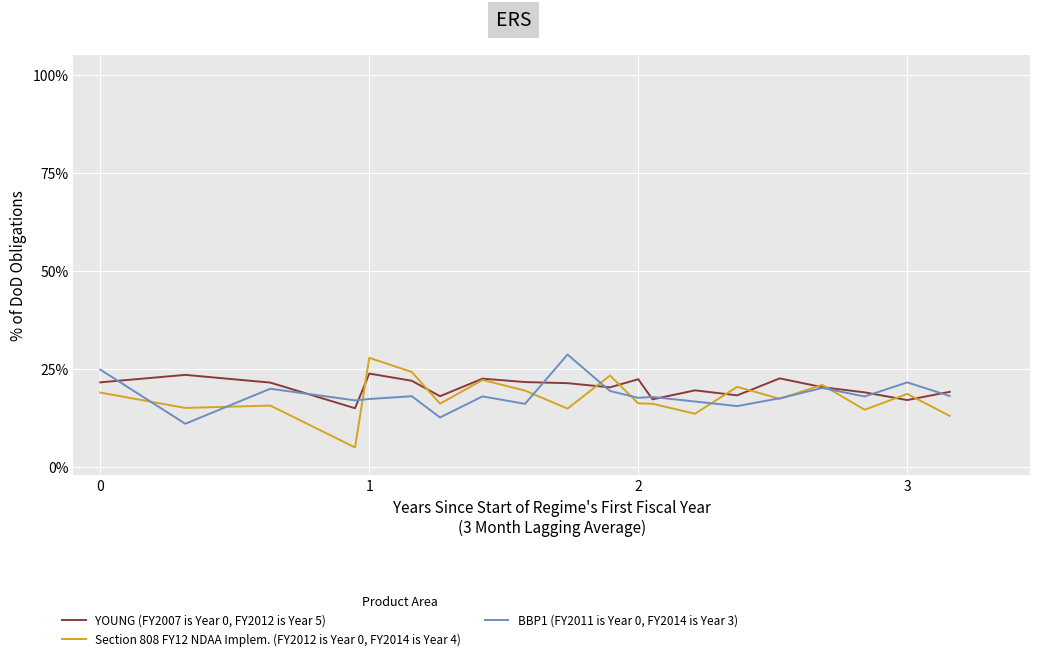

How many interior local peaks does the BBP1 (FY2011 is Year 0, FY2014 is Year 3) series have?

7